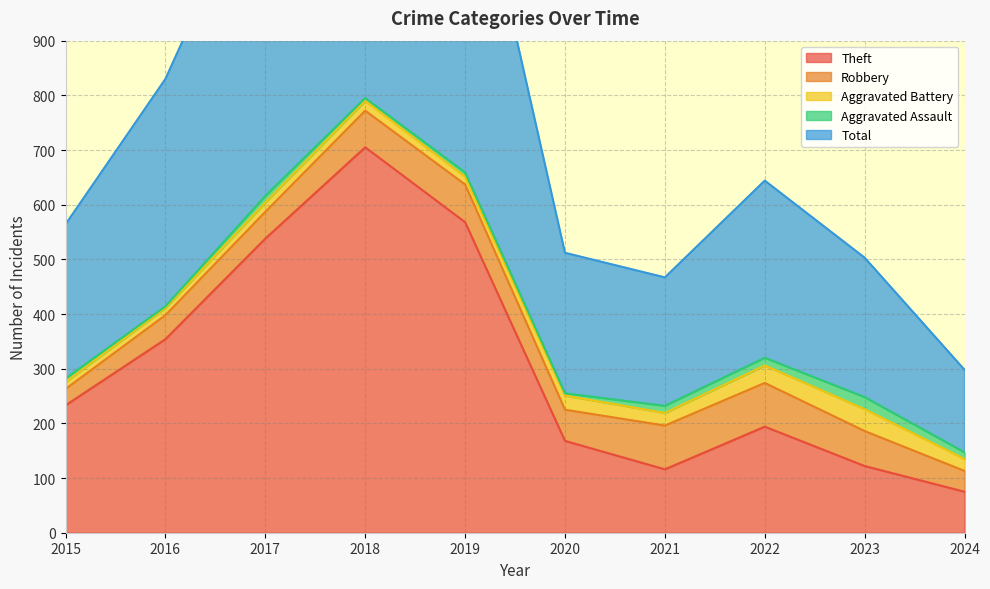

What is the sum of the Aggravated Assault values at 2021 and 2022?

27